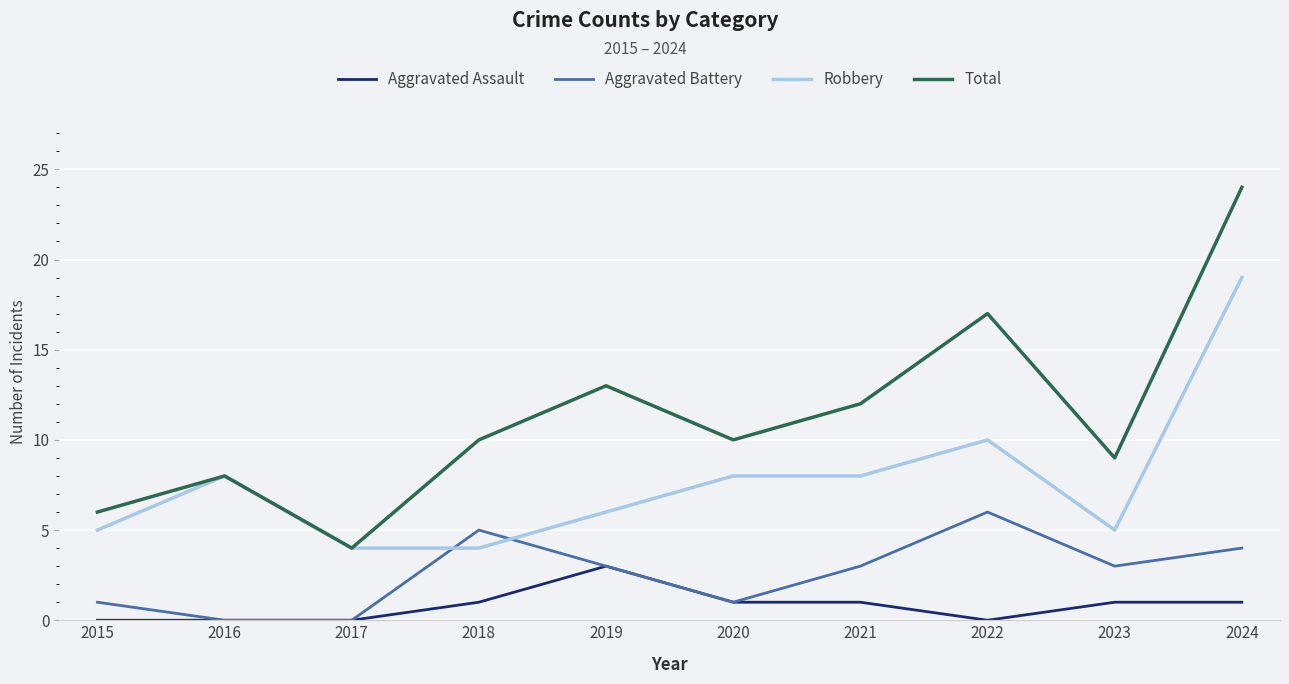

The Robbery series shows 8 at 2020. True or false?

True